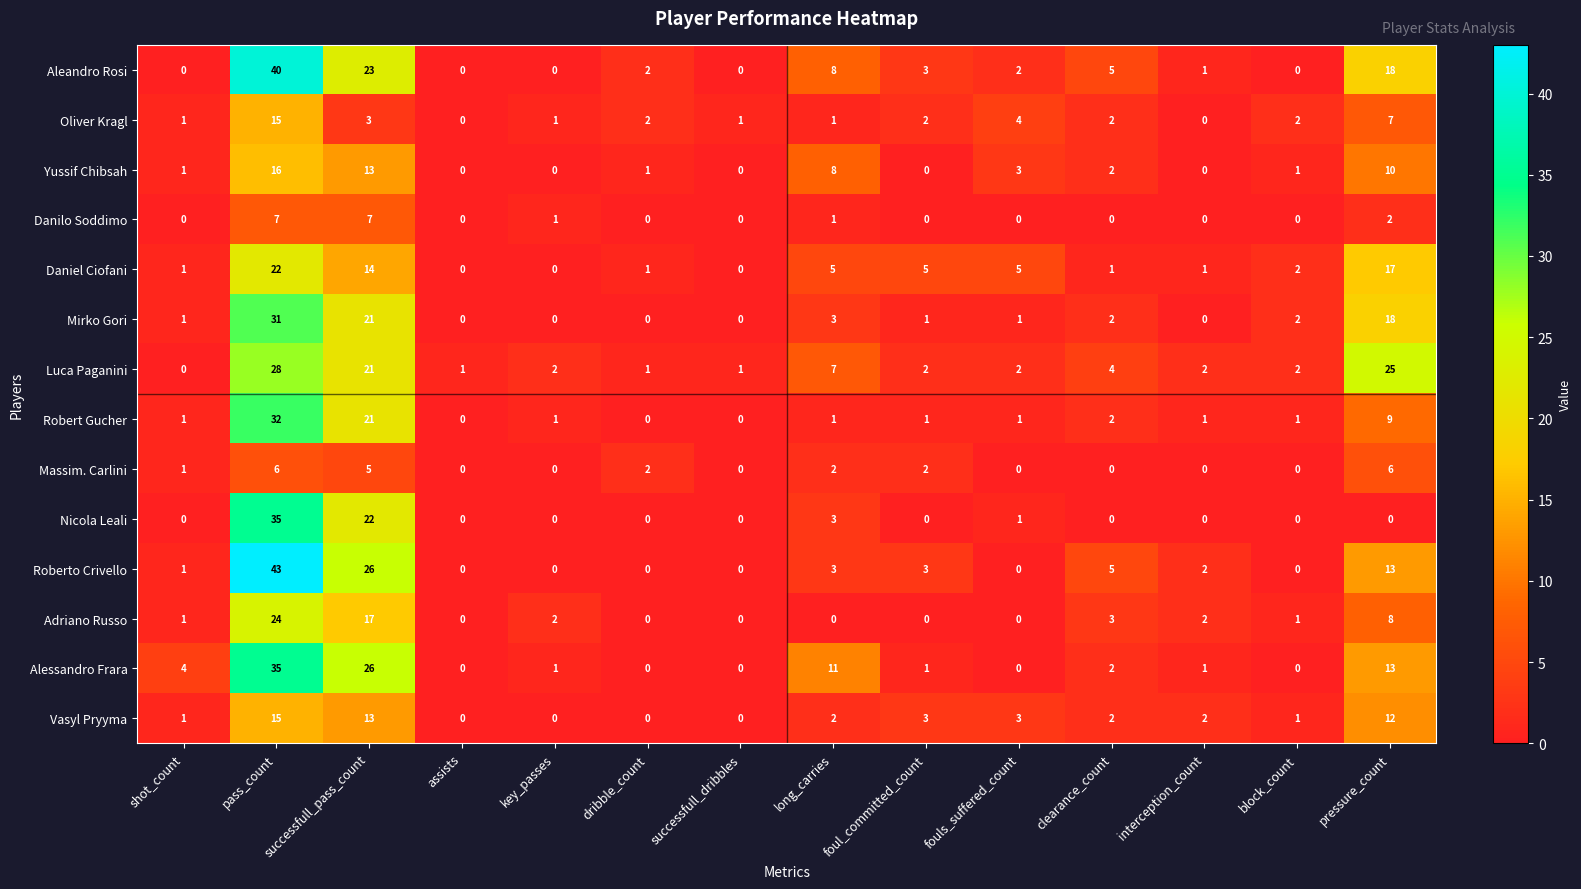

Which series has the largest total across all categories?

Aleandro Rosi